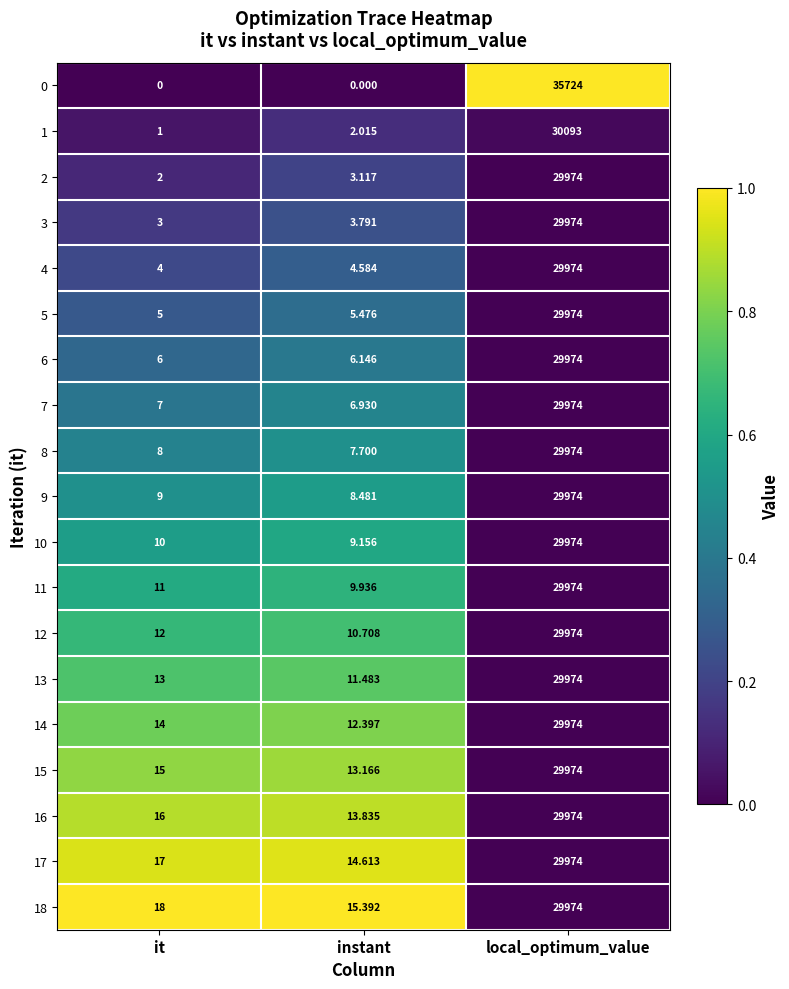

At which category is the sum across all series the highest?

local_optimum_value